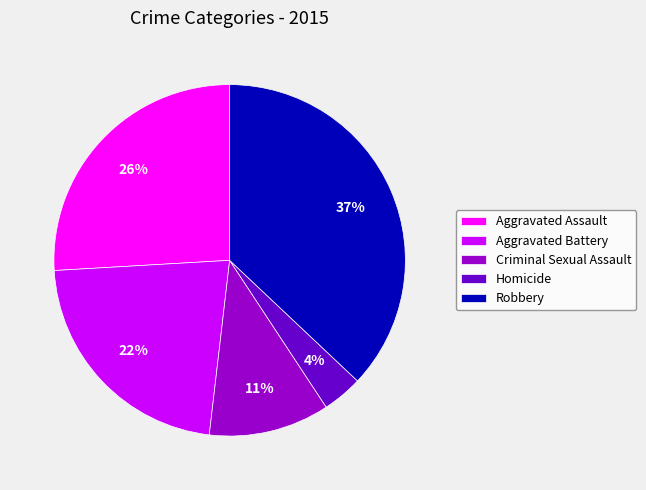

Is Robbery the majority of the pie?

No